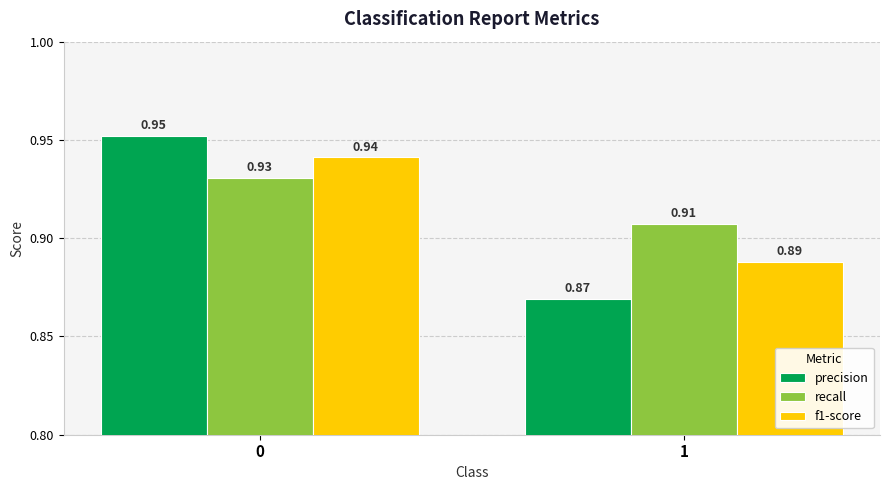

True or false: precision has a value of 0.5 at 0.

False